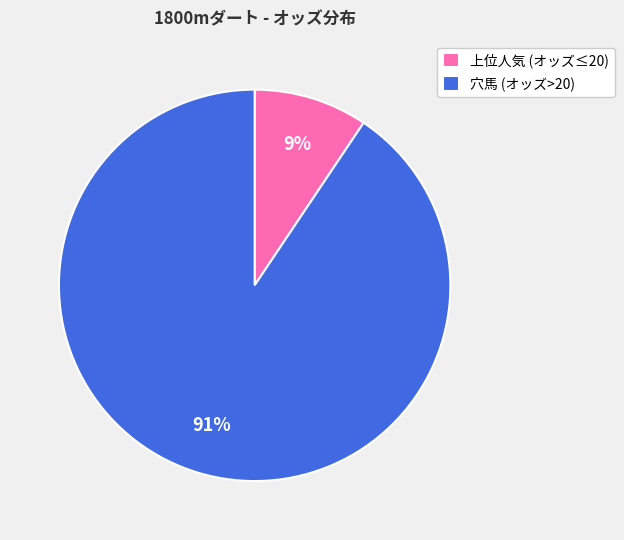

Rank the categories by value from highest to lowest.

穴馬 (オッズ>20), 上位人気 (オッズ≤20)